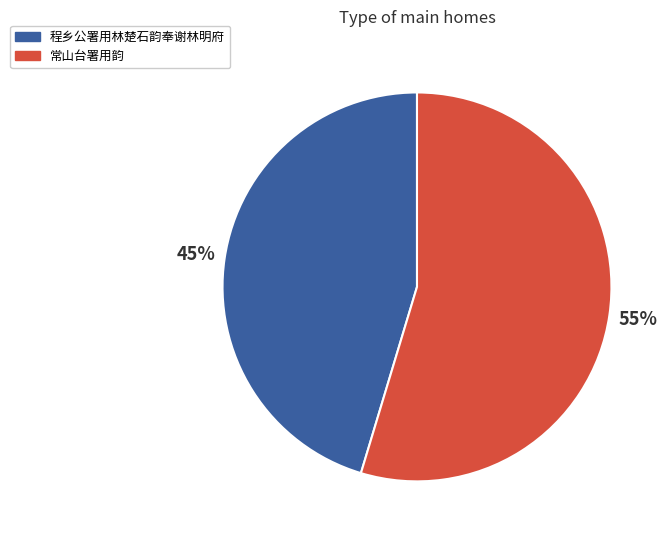

Which category accounts for the majority?

常山台署用韵